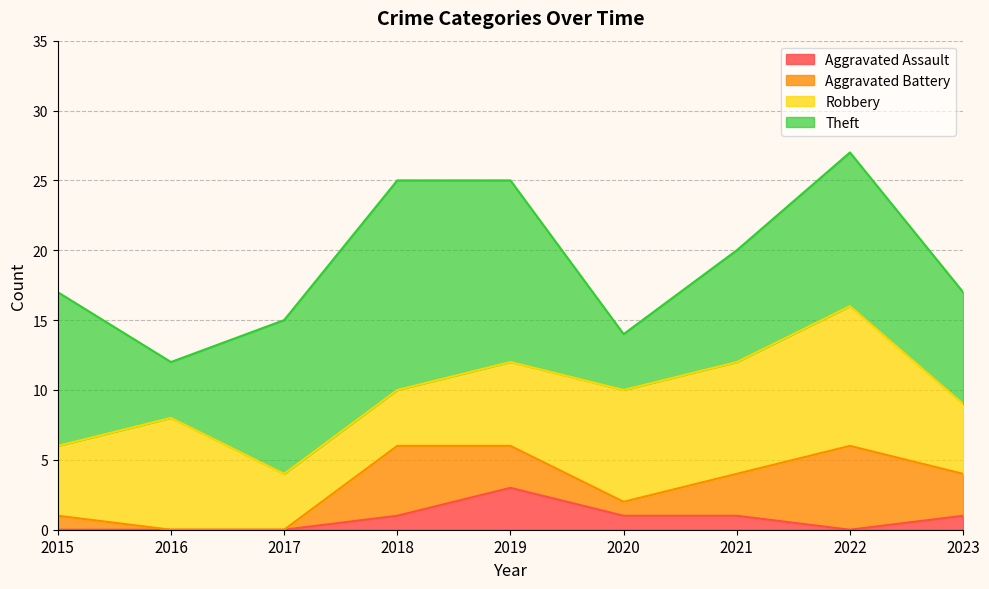

Where does the Aggravated Assault series first go above 1?

2019